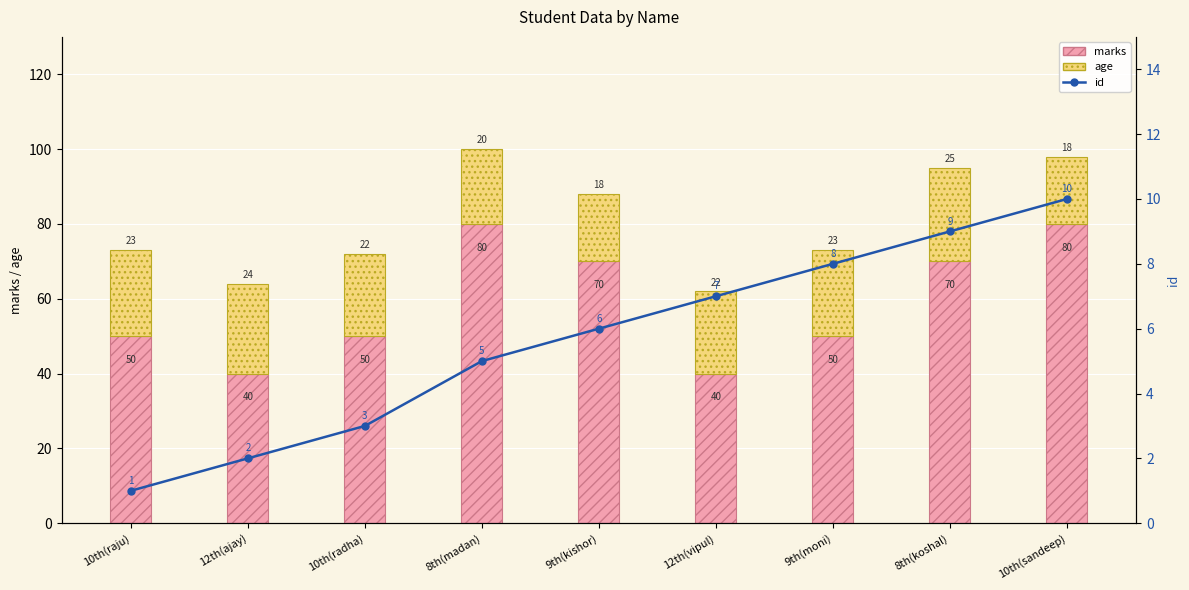

How many data points in id are above 6?

4